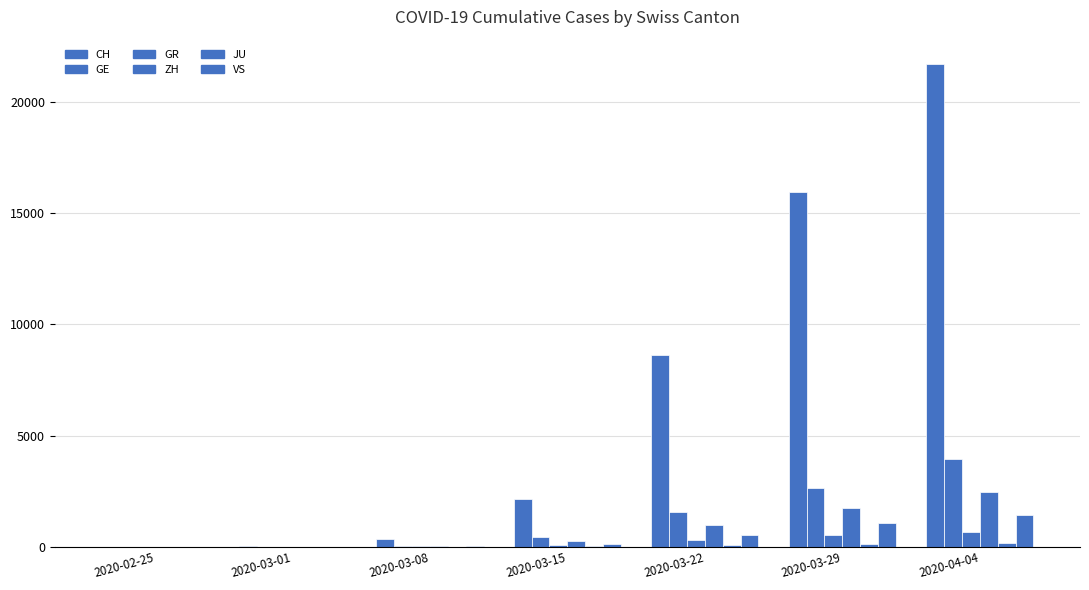

What is the maximum value shown in the chart?

21728